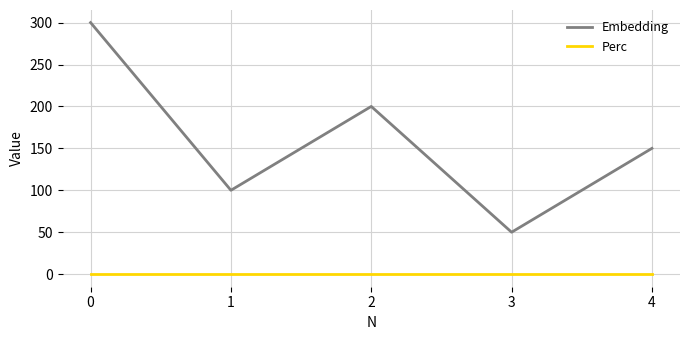

Which series has the widest spread of values?

Embedding